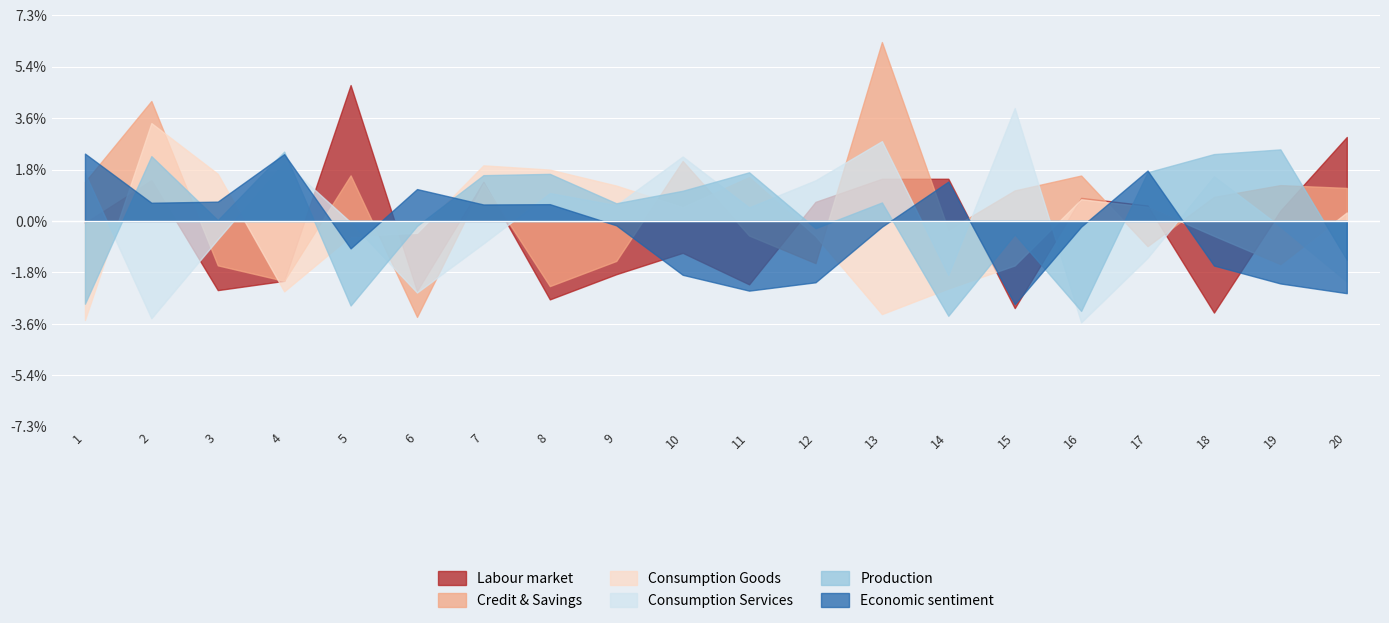

At 13, list the series in order from largest to smallest.

x2, x4, x1, x5, x6, x3